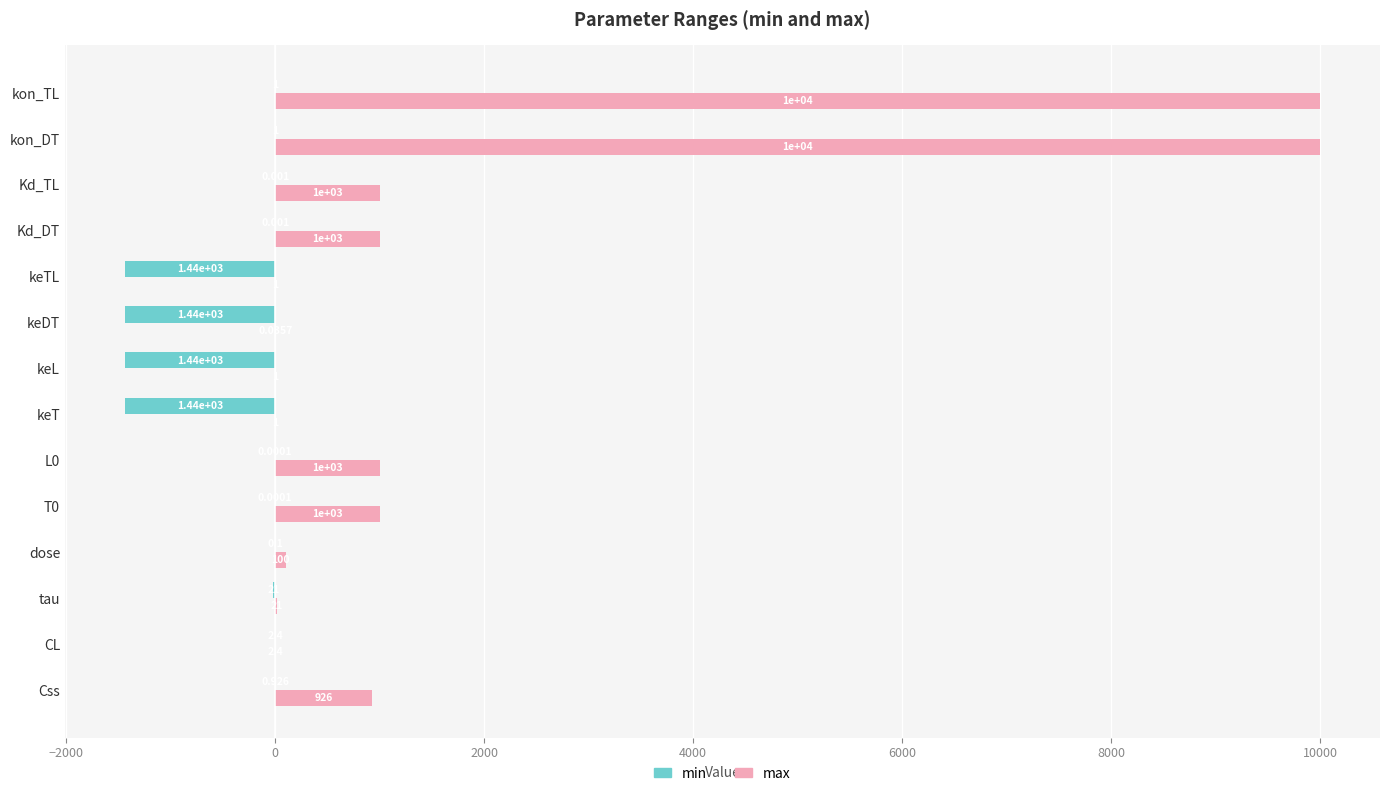

Which series changed the most between Css and keTL?

min